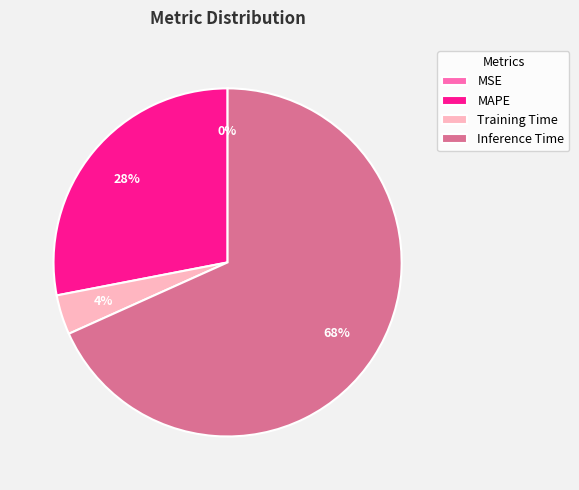

Do Inference Time and MAPE together represent more than half of the pie?

Yes